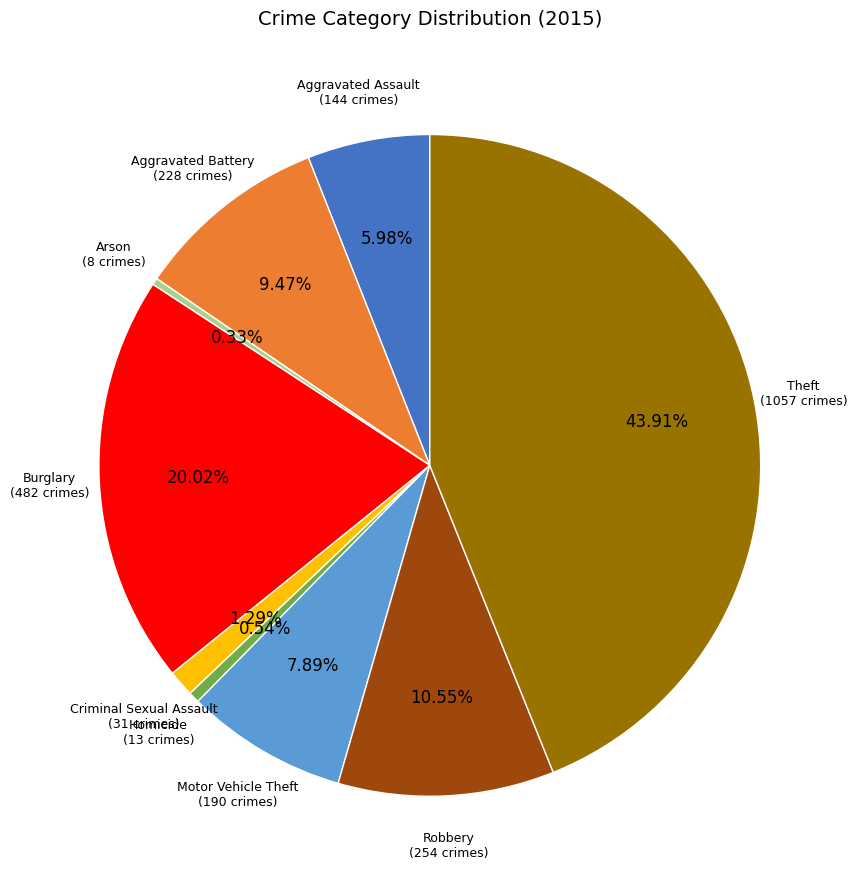

Is there any slice that represents more than half of the pie?

No